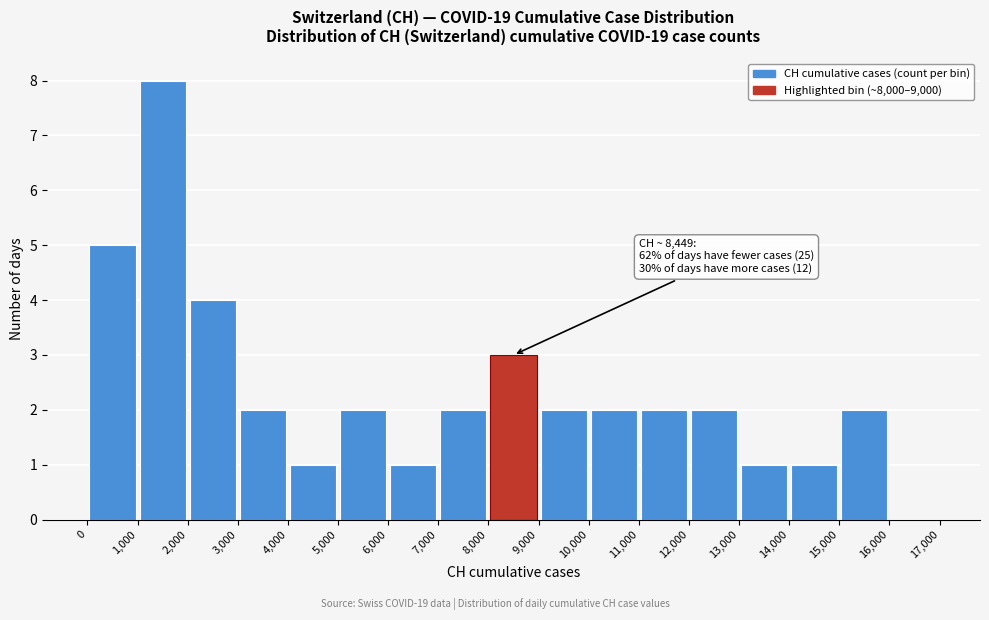

Which range on the x-axis has the tallest bar?

1,000 to 2,000